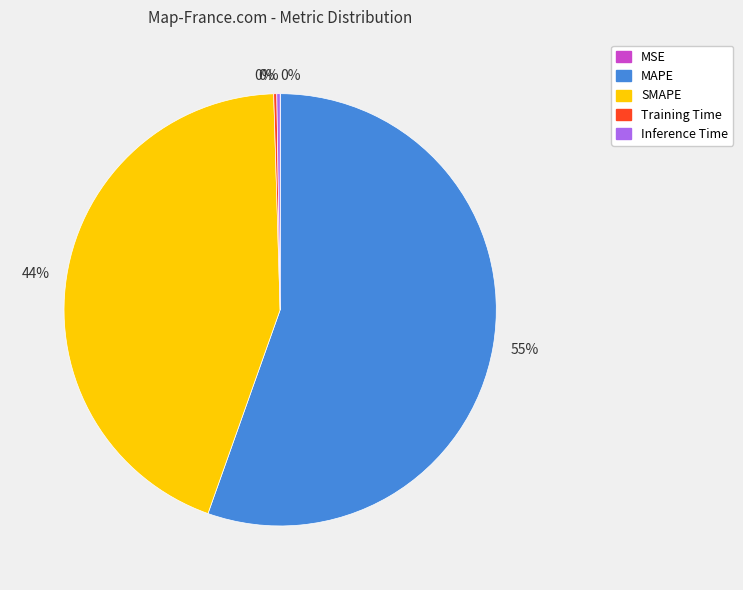

To the nearest percent, what is the average slice percentage?

20%